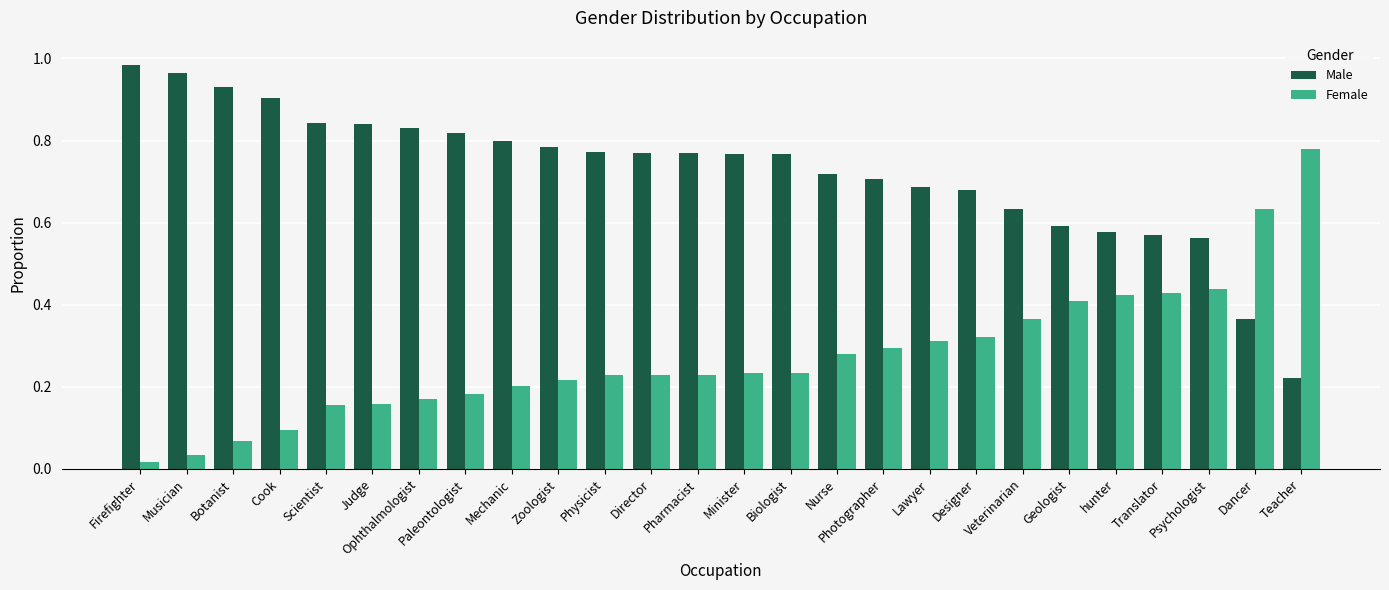

At which label is Male closest to 0?

Teacher